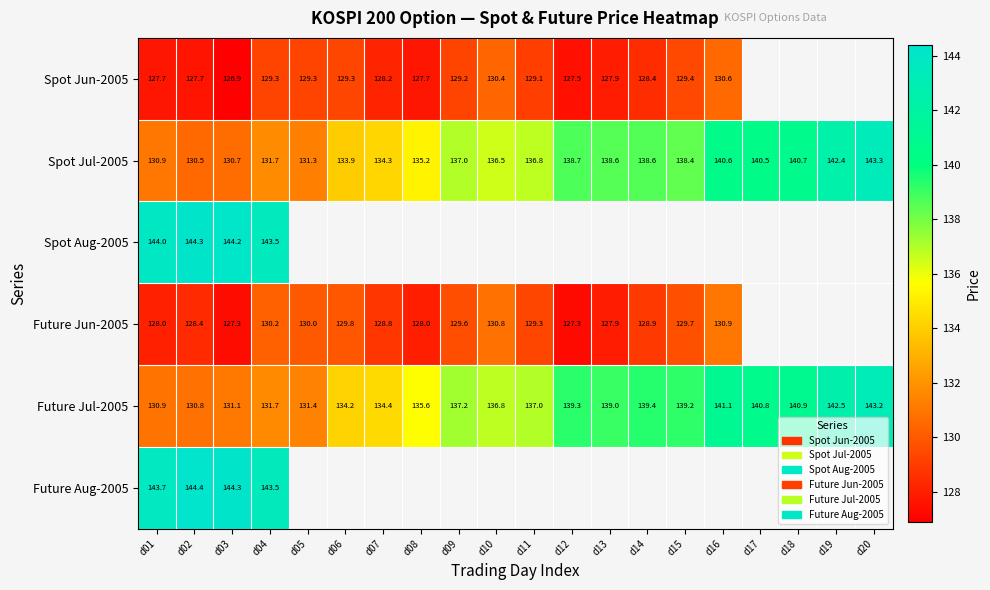

Count the number of categories in the chart.

20